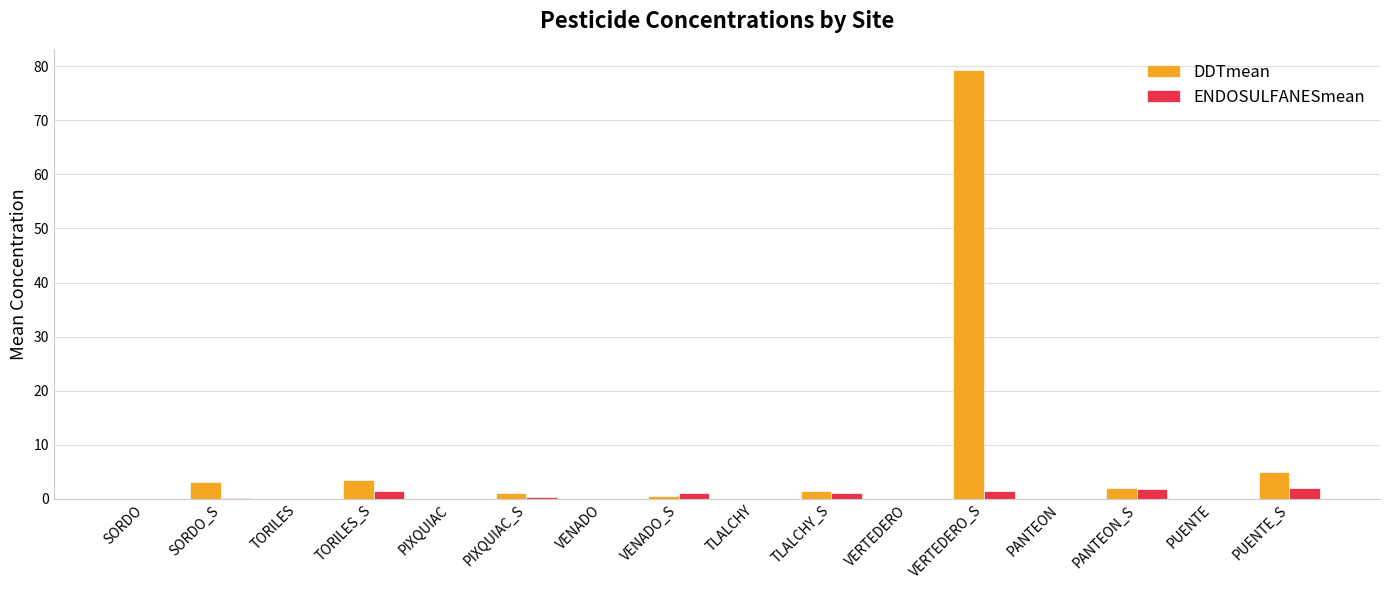

At which category is the sum across all series the highest?

VERTEDERO_S